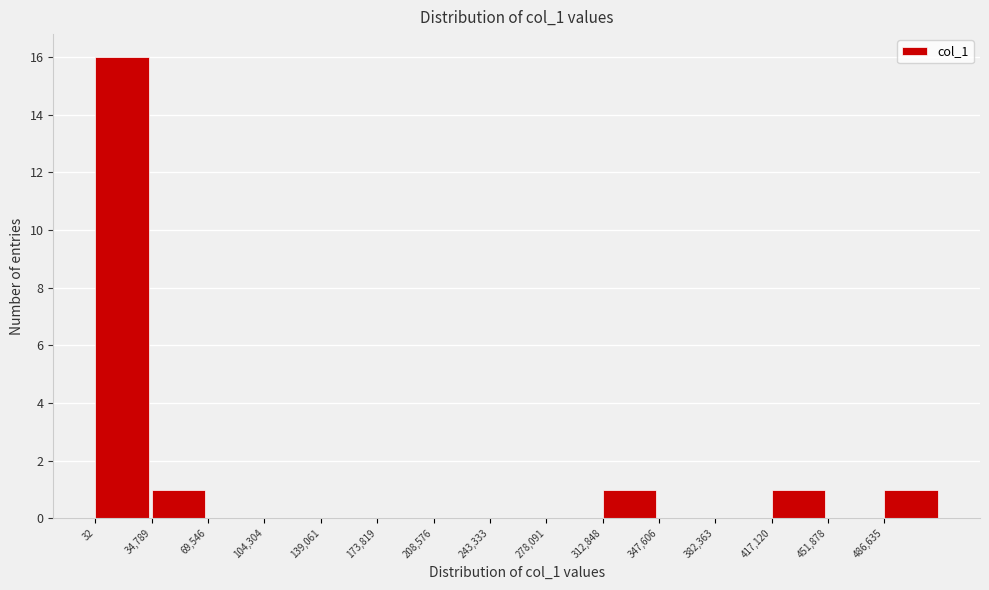

Reading left to right, list every bar in this chart as the range it spans on the x-axis followed by its height. Neither the bar edges nor the heights are printed on the chart, so give them approximately, as read against the axes.

0 to 35000: 16
35000 to 70000: 1
70000 to 105000: 0
105000 to 140000: 0
140000 to 175000: 0
175000 to 210000: 0
210000 to 245000: 0
245000 to 280000: 0
280000 to 315000: 0
315000 to 350000: 1
350000 to 380000: 0
380000 to 415000: 0
415000 to 450000: 1
450000 to 485000: 0
485000 to 520000: 1